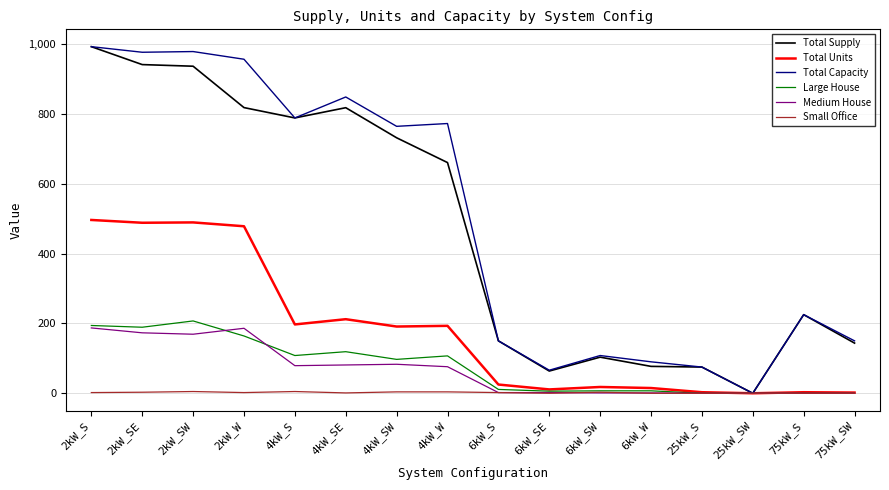

Is the value of Small Office at 25kW_S greater than the value of Total Supply at 6kW_W?

No